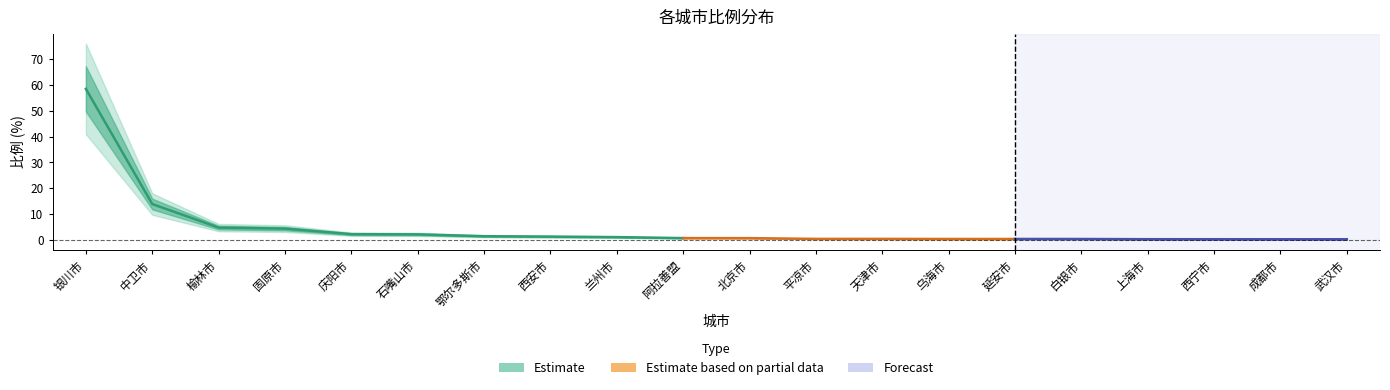

What position from the left is 天津市?

13